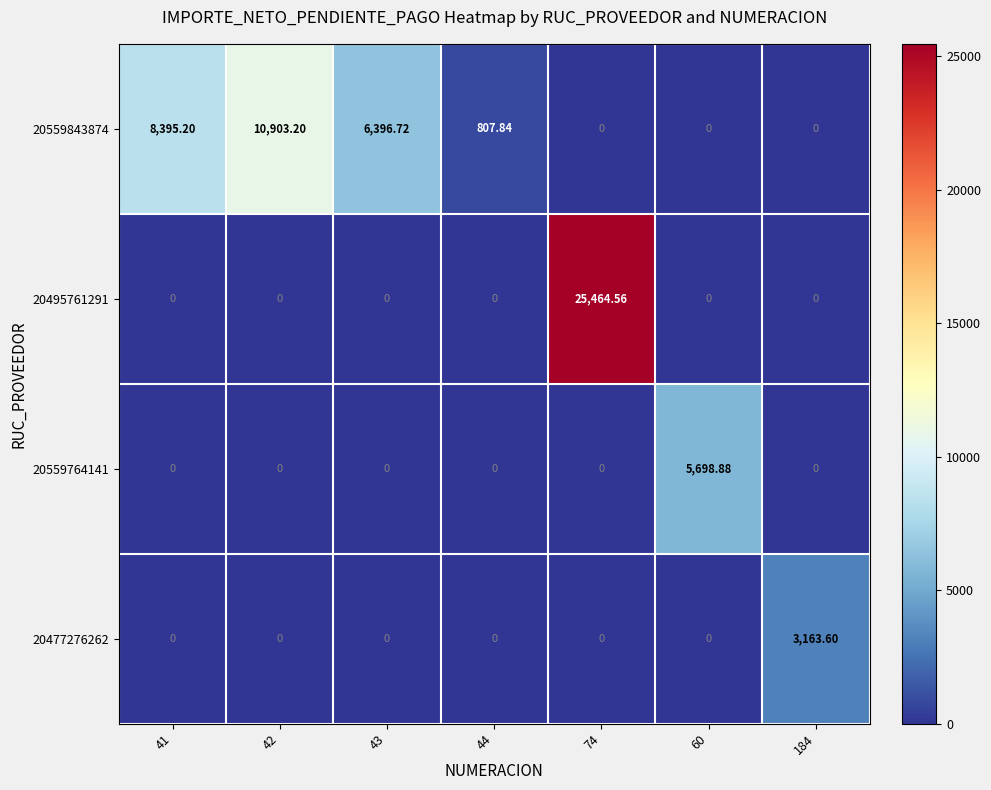

Rank the series by their maximum value, from lowest to highest.

20477276262, 20559764141, 20559843874, 20495761291